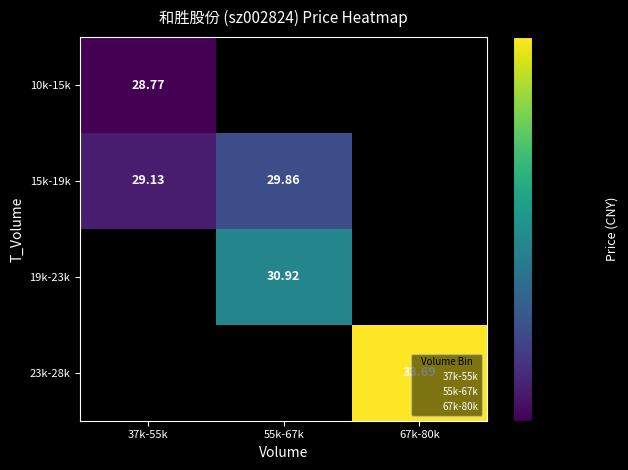

Is the value of 23k-28k at 55k-67k greater than the value of 15k-19k at 55k-67k?

No